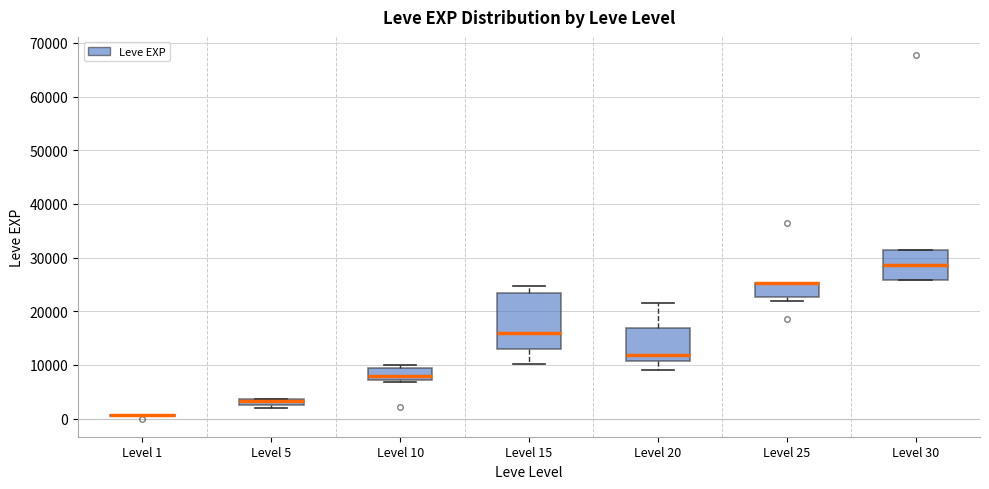

Where is the upper edge of the box for Level 15 on the y-axis? The values are not printed on the chart, so give them approximately, as read against the axis.

23000